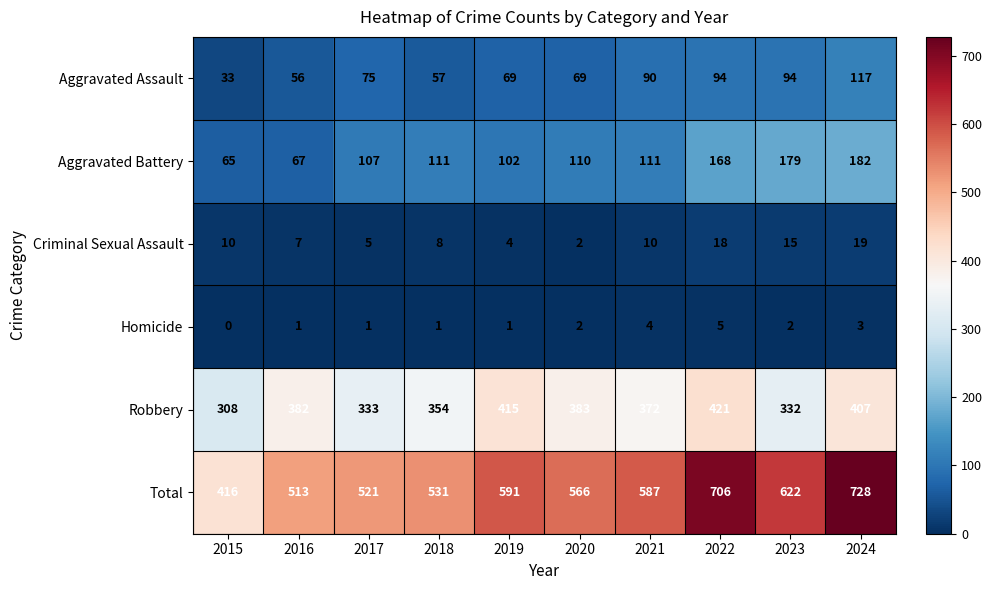

What is the total value across all series at 2016?

1026